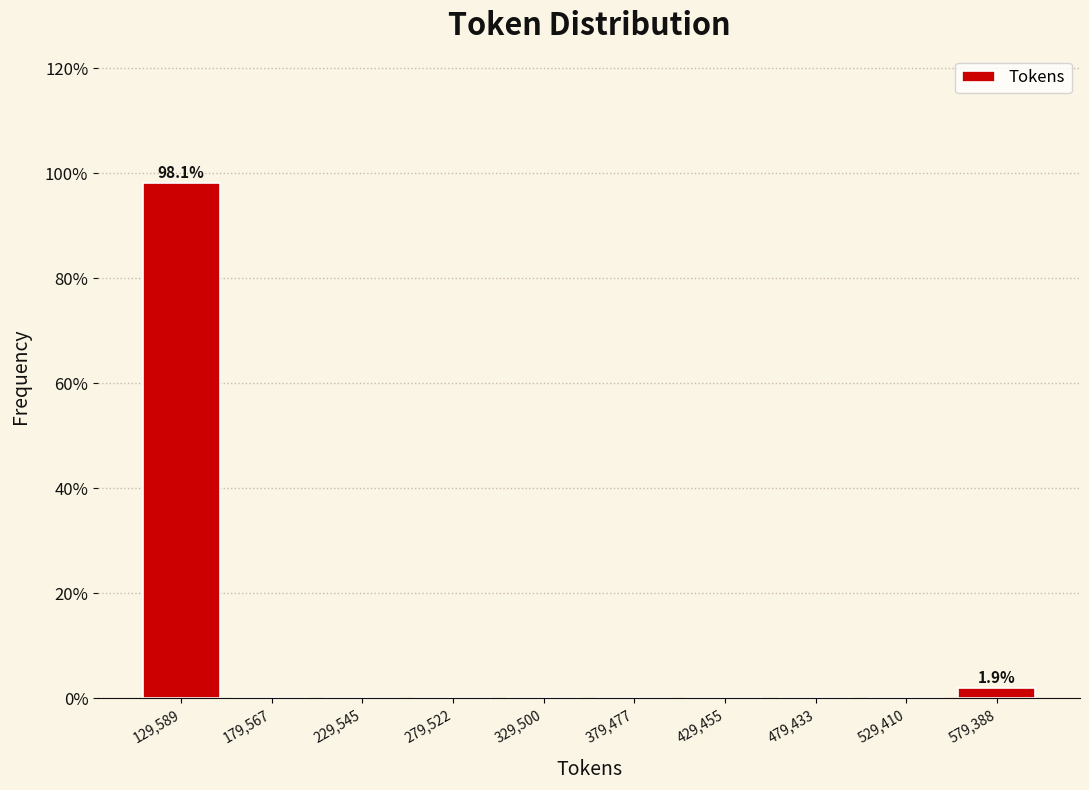

Over which range of the x-axis is the bar tallest?

105000 to 155000